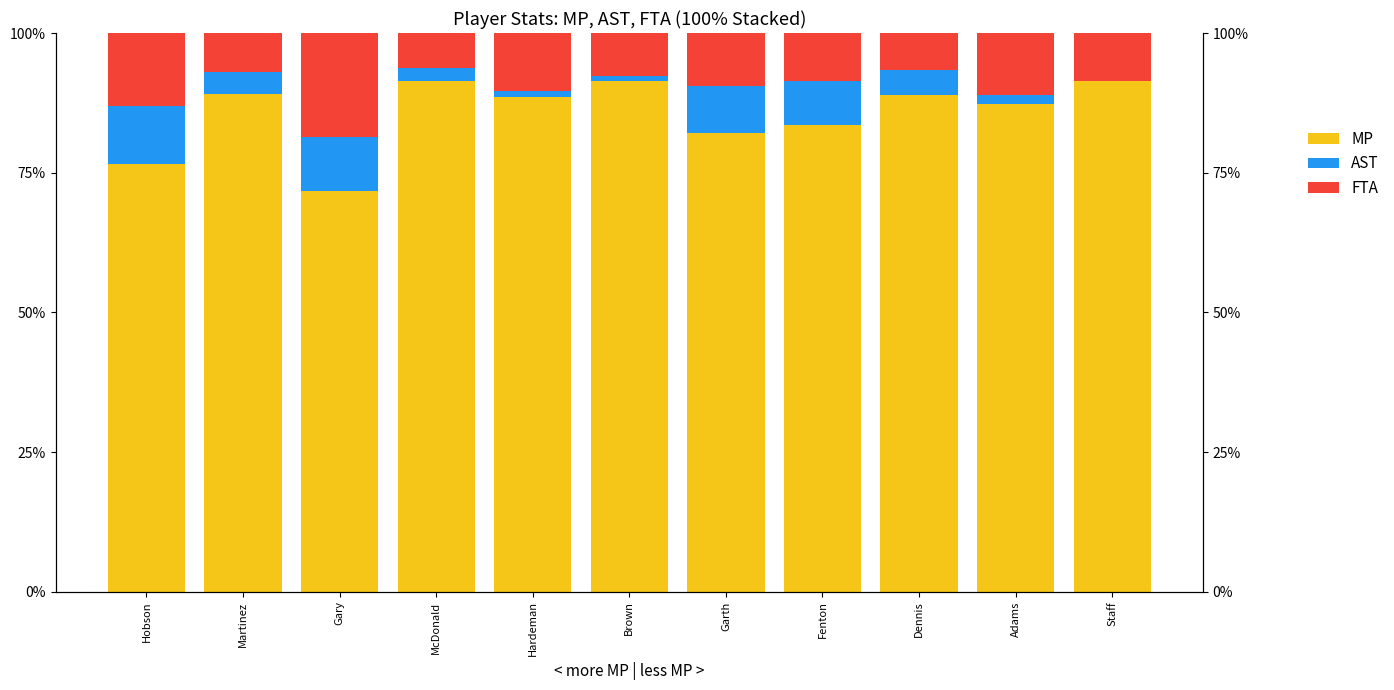

Reading left to right, transcribe all the data shown in this chart.

MP: Hobson=76.5	Martinez=89.2	Gary=71.7	McDonald=91.4	Hardeman=88.5	Brown=91.3	Garth=82.1	Fenton=83.5	Dennis=88.9	Adams=87.3	Staff=91.4
AST: Hobson=10.5	Martinez=3.9	Gary=9.8	McDonald=2.3	Hardeman=1.2	Brown=1.0	Garth=8.4	Fenton=7.9	Dennis=4.4	Adams=1.6	Staff=0.0
FTA: Hobson=13.0	Martinez=6.9	Gary=18.5	McDonald=6.3	Hardeman=10.4	Brown=7.7	Garth=9.5	Fenton=8.6	Dennis=6.7	Adams=11.1	Staff=8.6